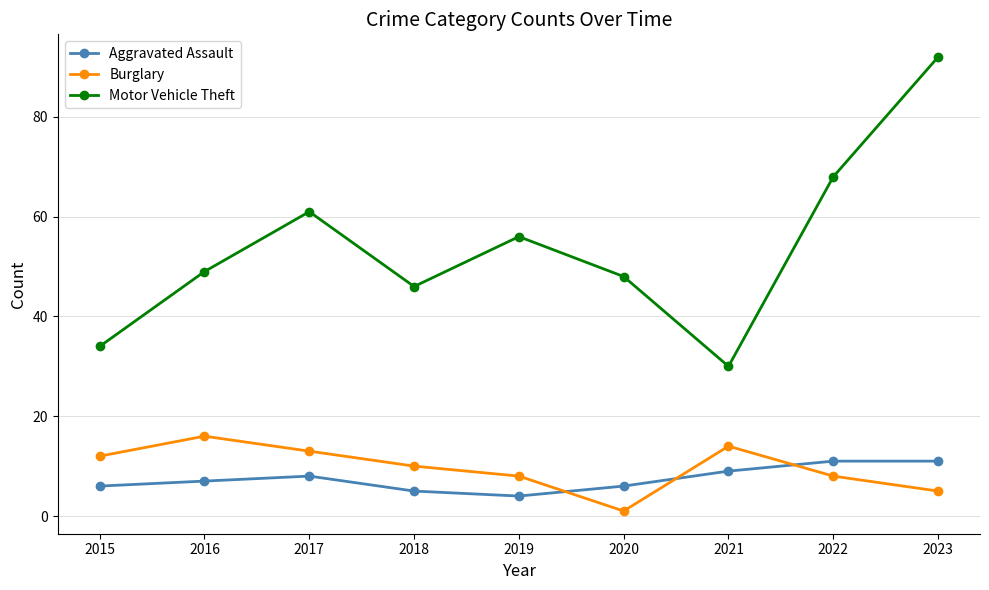

Reading right to left, list all the values displayed in this chart.

Aggravated Assault: 2023=11	2022=11	2021=9	2020=6	2019=4	2018=5	2017=8	2016=7	2015=6
Burglary: 2023=5	2022=8	2021=14	2020=1	2019=8	2018=10	2017=13	2016=16	2015=12
Motor Vehicle Theft: 2023=92	2022=68	2021=30	2020=48	2019=56	2018=46	2017=61	2016=49	2015=34